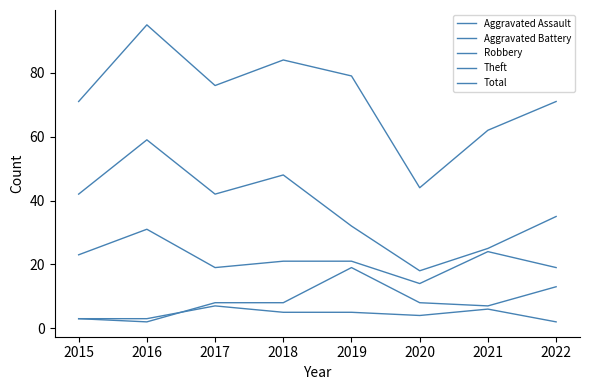

Reading left to right, list all the values displayed in this chart.

Aggravated Assault: 2015=3	2016=3	2017=7	2018=5	2019=5	2020=4	2021=6	2022=2
Aggravated Battery: 2015=3	2016=2	2017=8	2018=8	2019=19	2020=8	2021=7	2022=13
Robbery: 2015=23	2016=31	2017=19	2018=21	2019=21	2020=14	2021=24	2022=19
Theft: 2015=42	2016=59	2017=42	2018=48	2019=32	2020=18	2021=25	2022=35
Total: 2015=71	2016=95	2017=76	2018=84	2019=79	2020=44	2021=62	2022=71